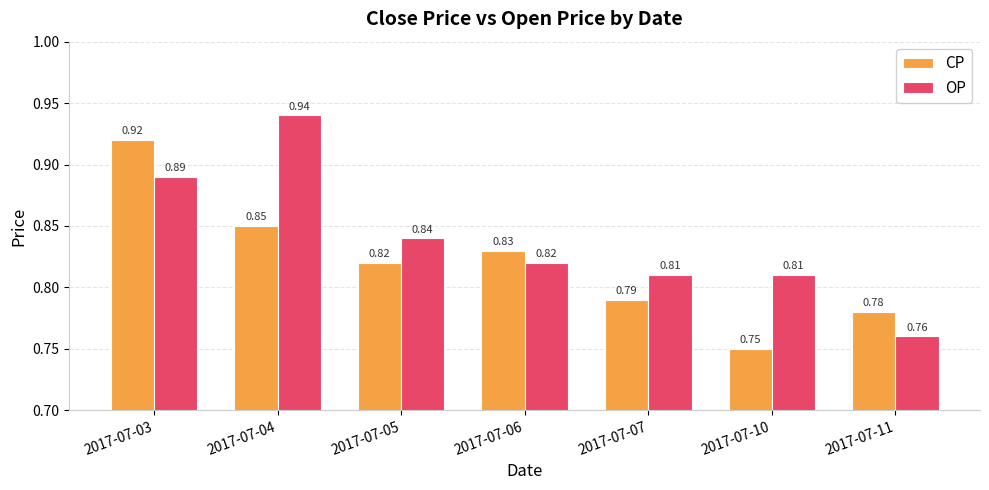

What is the sum of the CP values at 2017-07-05 and 2017-07-10?

1.6